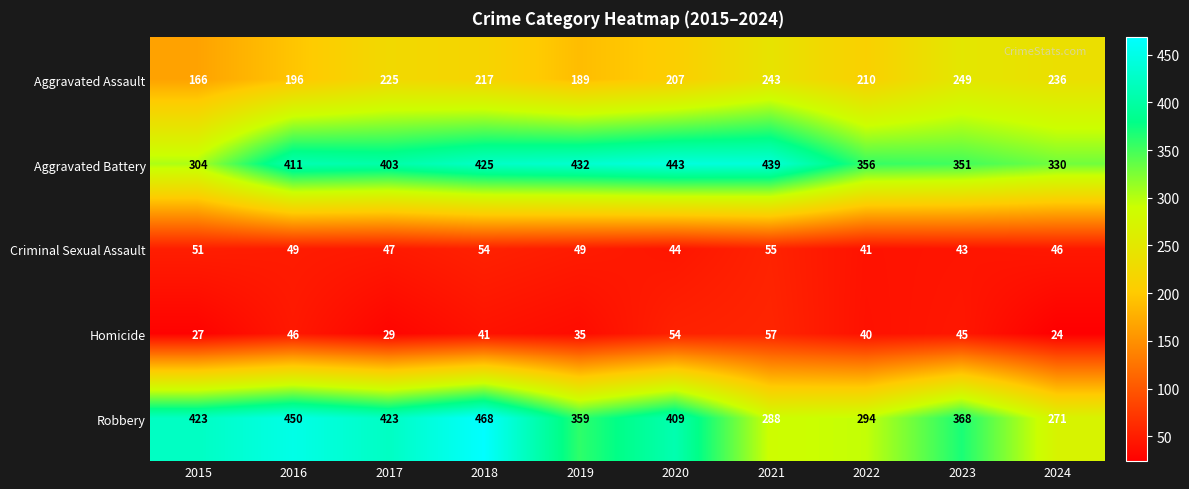

Which series has the largest total across all categories?

Aggravated Battery